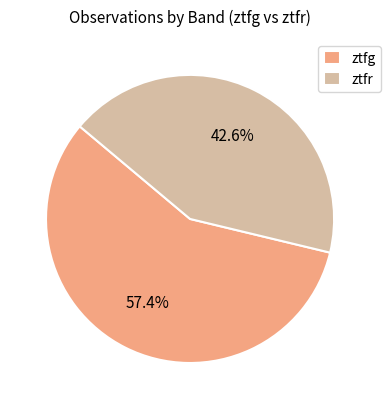

What percentage is NOT represented by ztfr?

57.4%